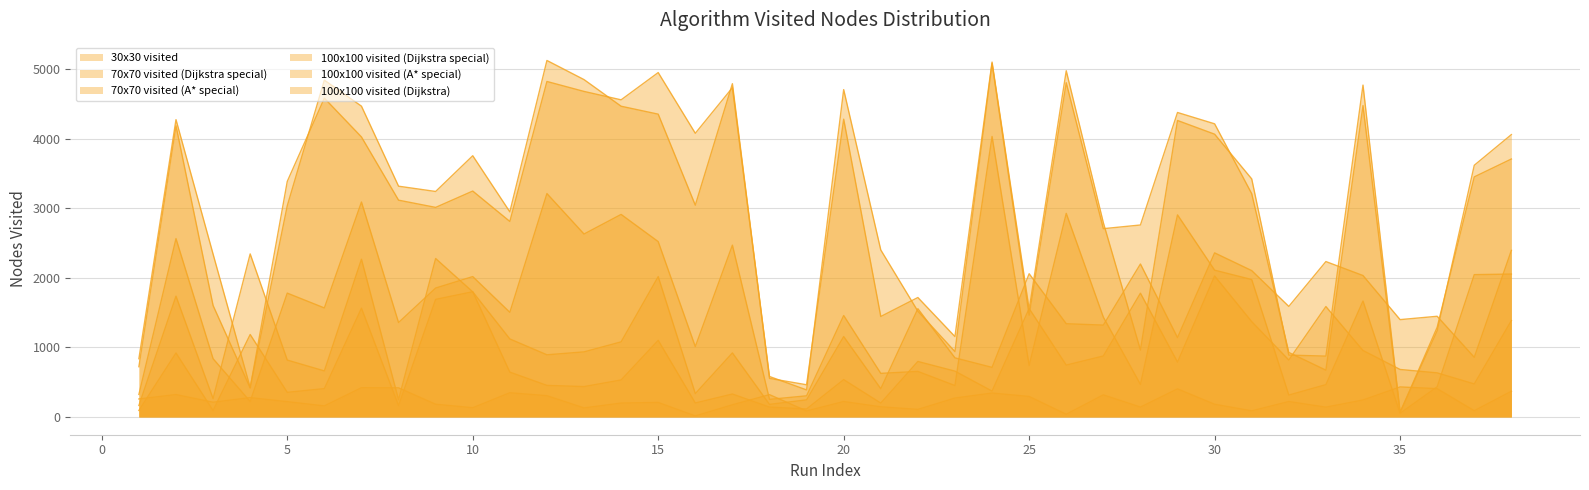

What is the sum of the 100x100 visited (A* special) values at 14 and 38?

4966